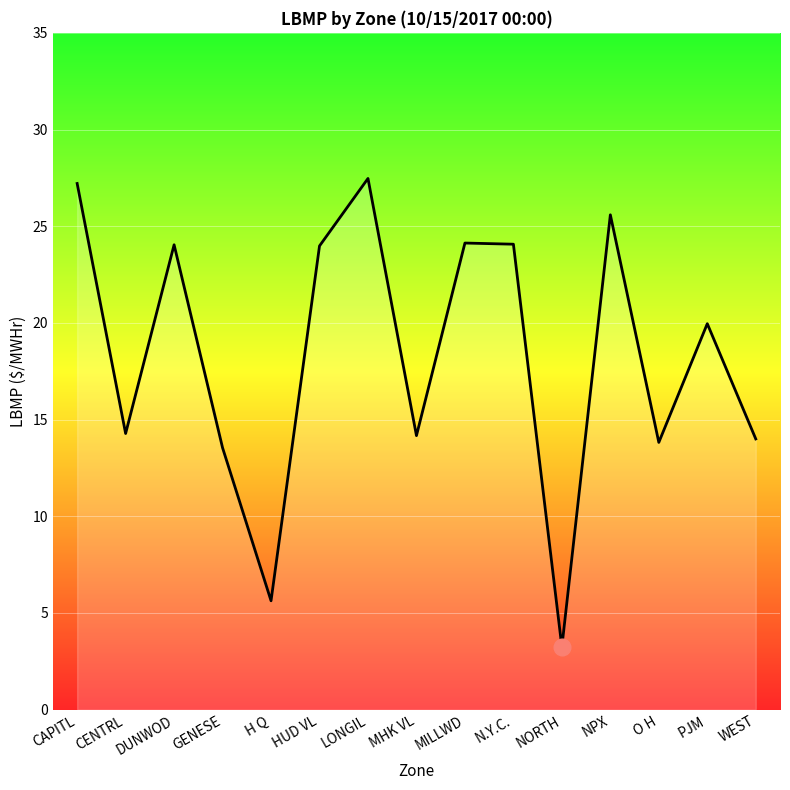

What is the sum of the values at NORTH and CAPITL?

30.5